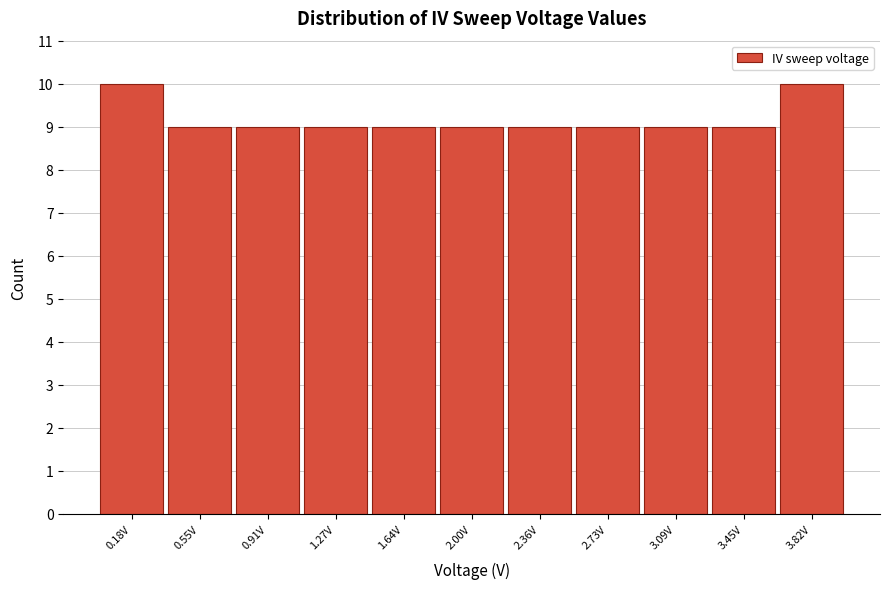

What is the height of the bar covering 0.35 to 0.75 on the x-axis? Neither the bar edges nor the heights are printed on the chart, so give them approximately, as read against the axes.

9